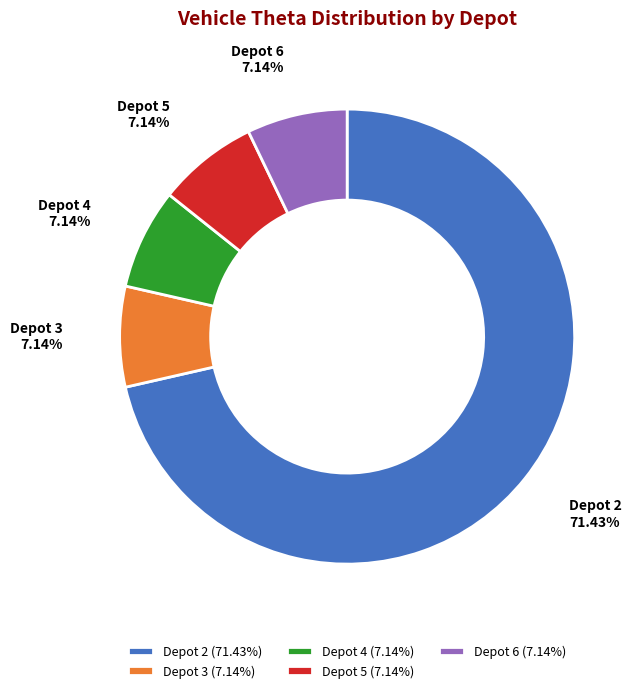

Between Depot 2 and Depot 5, which is larger?

Depot 2